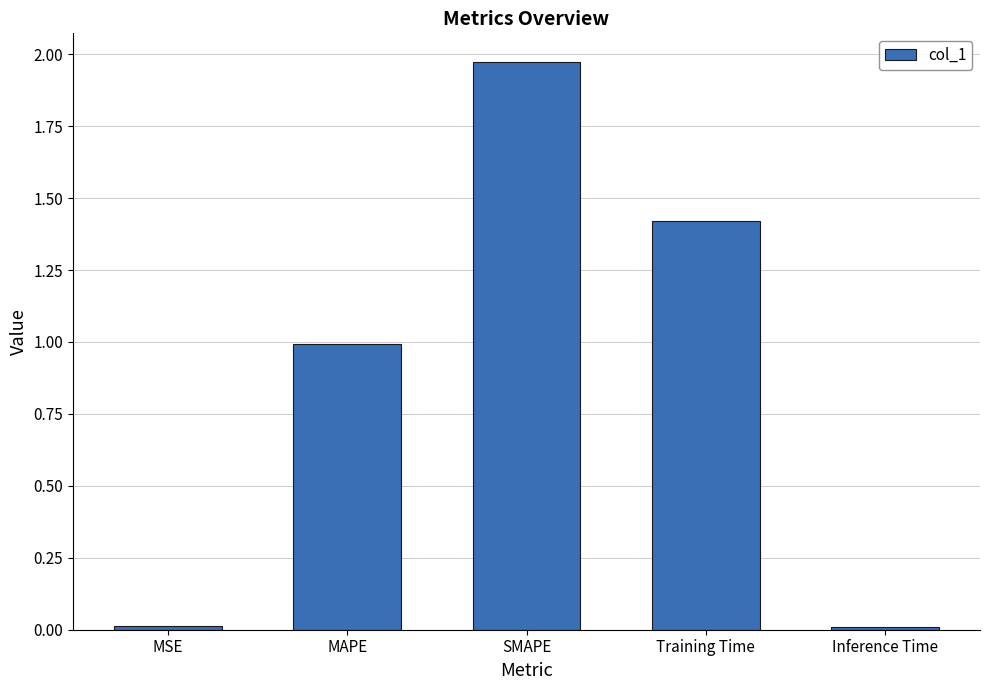

Which label corresponds to the largest value in the chart?

SMAPE